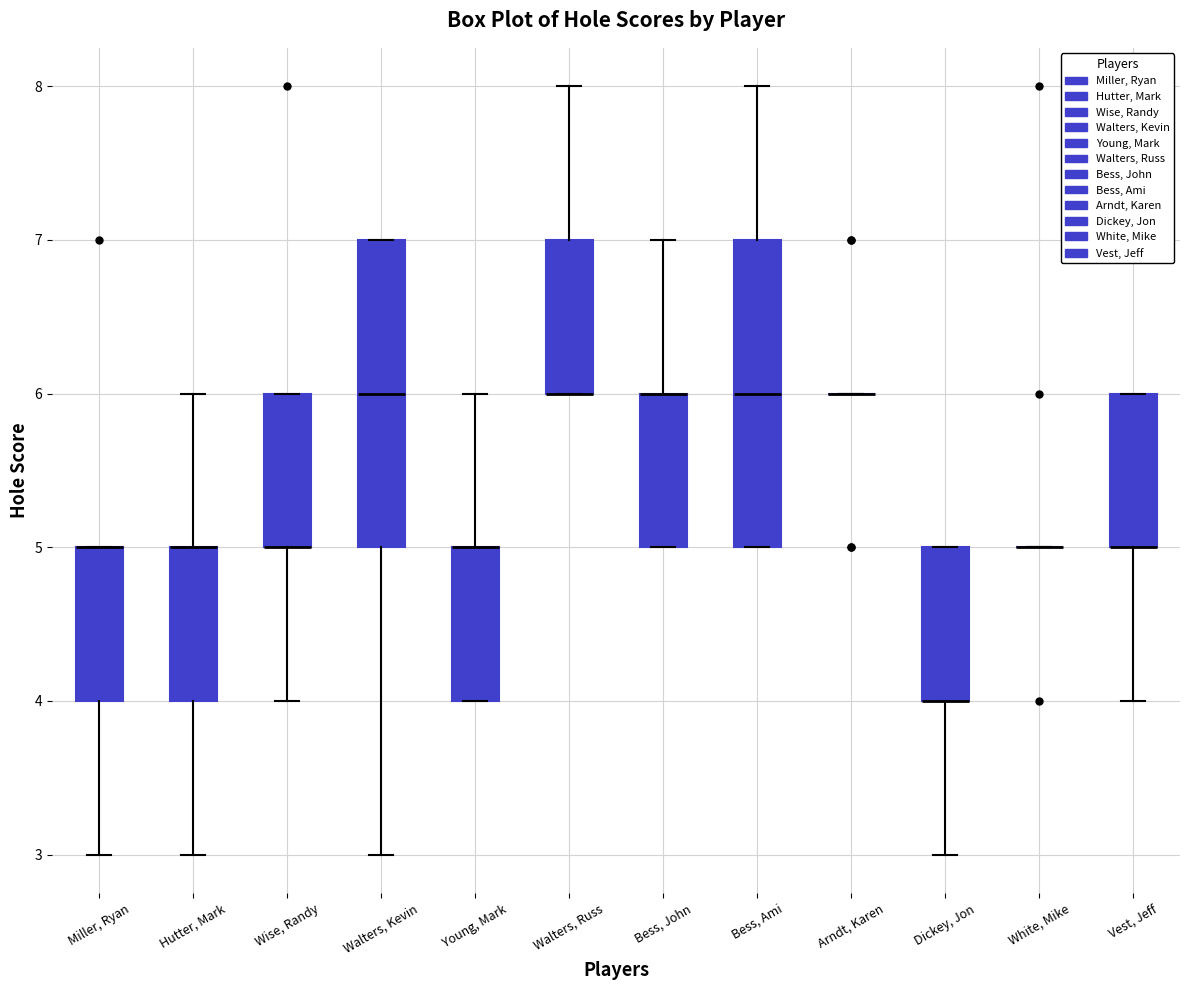

Reading left to right, transcribe this box plot: for each box, give where its median line is, the range the box spans, and where its two whiskers end, as read against the y-axis. The values are not printed on the chart, so give them approximately, as read against the axis.

Miller, Ryan: median 5 (drawn on the box's upper edge), box 4 to 5, whiskers 3 to 5
Hutter, Mark: median 5 (drawn on the box's upper edge), box 4 to 5, whiskers 3 to 6
Wise, Randy: median 5 (drawn on the box's lower edge), box 5 to 6, whiskers 4 to 6
Walters, Kevin: median 6, box 5 to 7, whiskers 3 to 7
Young, Mark: median 5 (drawn on the box's upper edge), box 4 to 5, whiskers 4 to 6
Walters, Russ: median 6 (drawn on the box's lower edge), box 6 to 7, whiskers 6 to 8
Bess, John: median 6 (drawn on the box's upper edge), box 5 to 6, whiskers 5 to 7
Bess, Ami: median 6, box 5 to 7, whiskers 5 to 8
Arndt, Karen: box collapsed to a line at 6, whiskers 6 to 6
Dickey, Jon: median 4 (drawn on the box's lower edge), box 4 to 5, whiskers 3 to 5
White, Mike: box collapsed to a line at 5, whiskers 5 to 5
Vest, Jeff: median 5 (drawn on the box's lower edge), box 5 to 6, whiskers 4 to 6